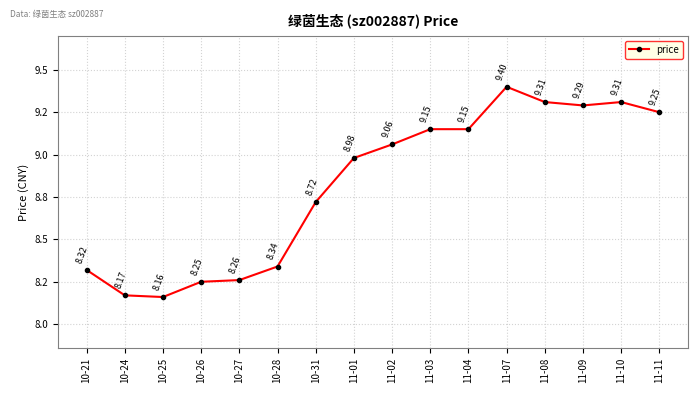

Which label corresponds to the smallest value in the chart?

10-25